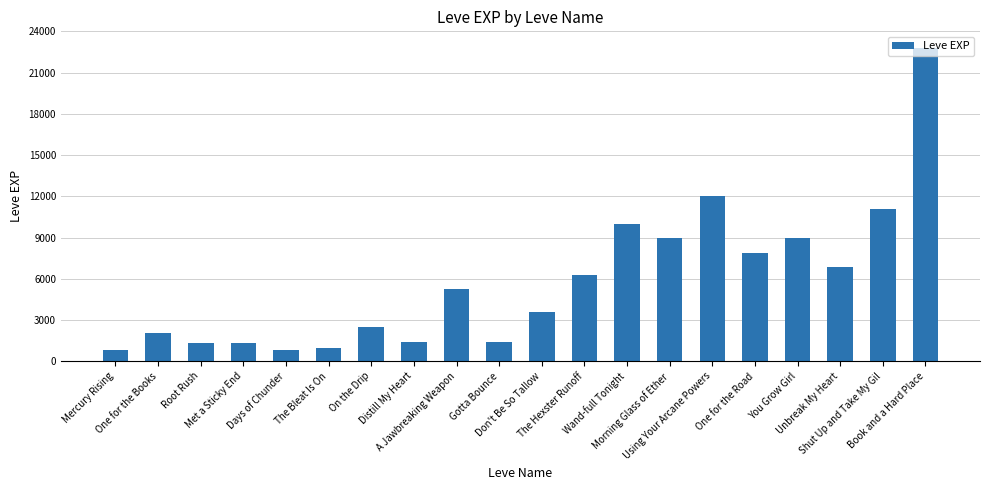

How many values are below 5220?

10